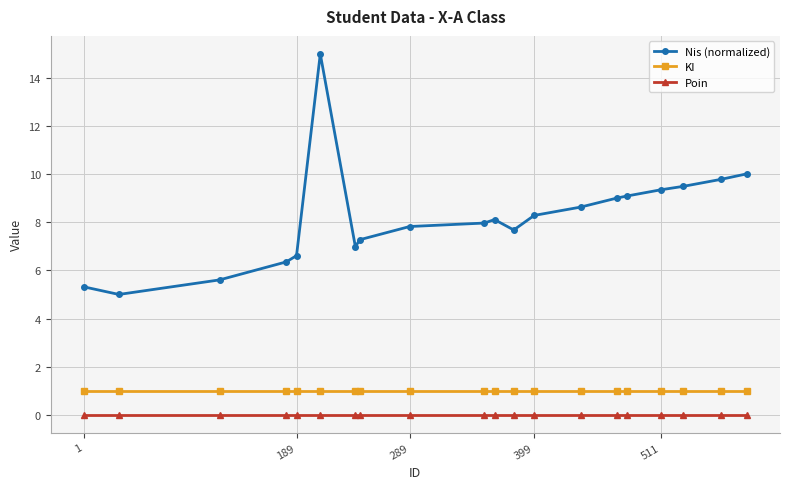

How many distinct data groups are displayed?

3